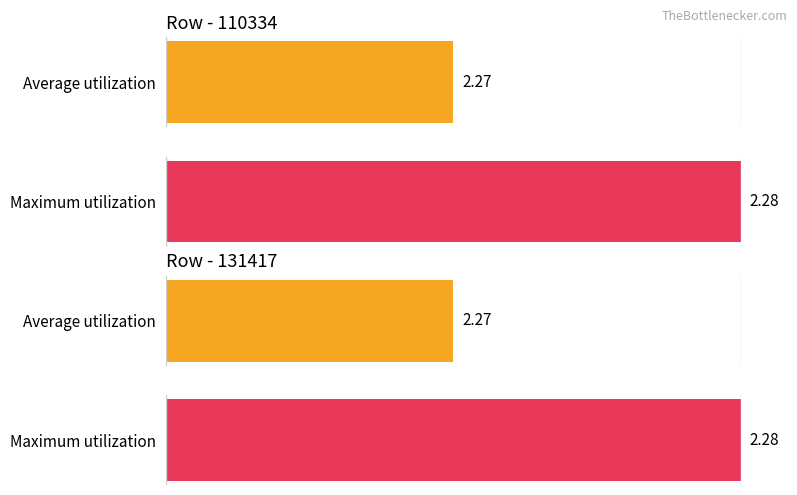

What is the total value across all series at 131417?

4.5